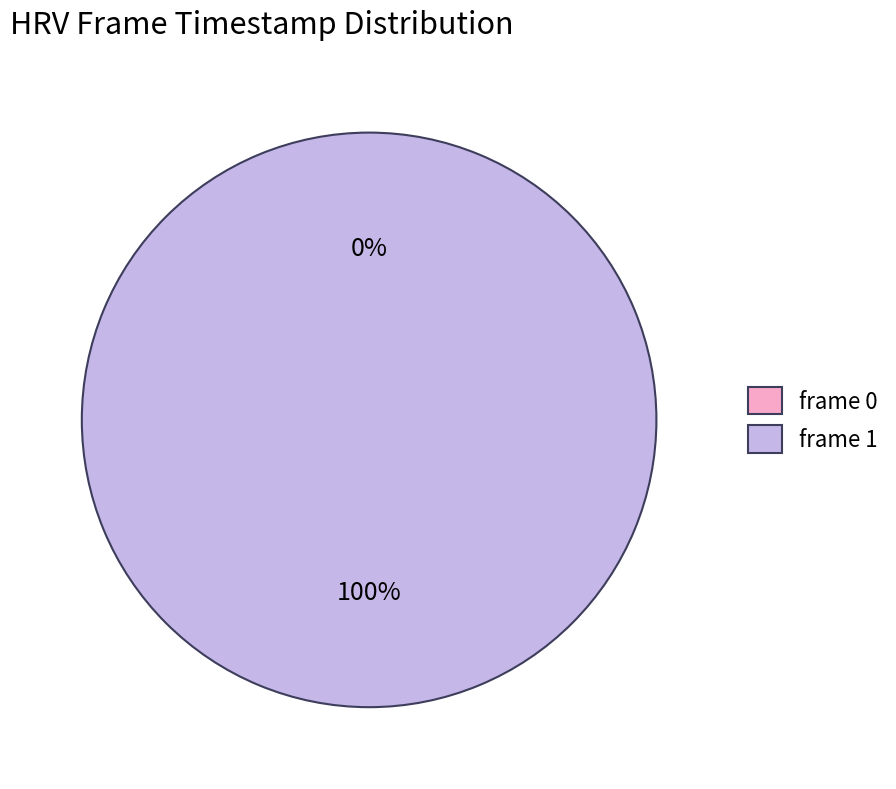

To the nearest percent, what is the difference between the 0 and 1 slice percentages?

100%